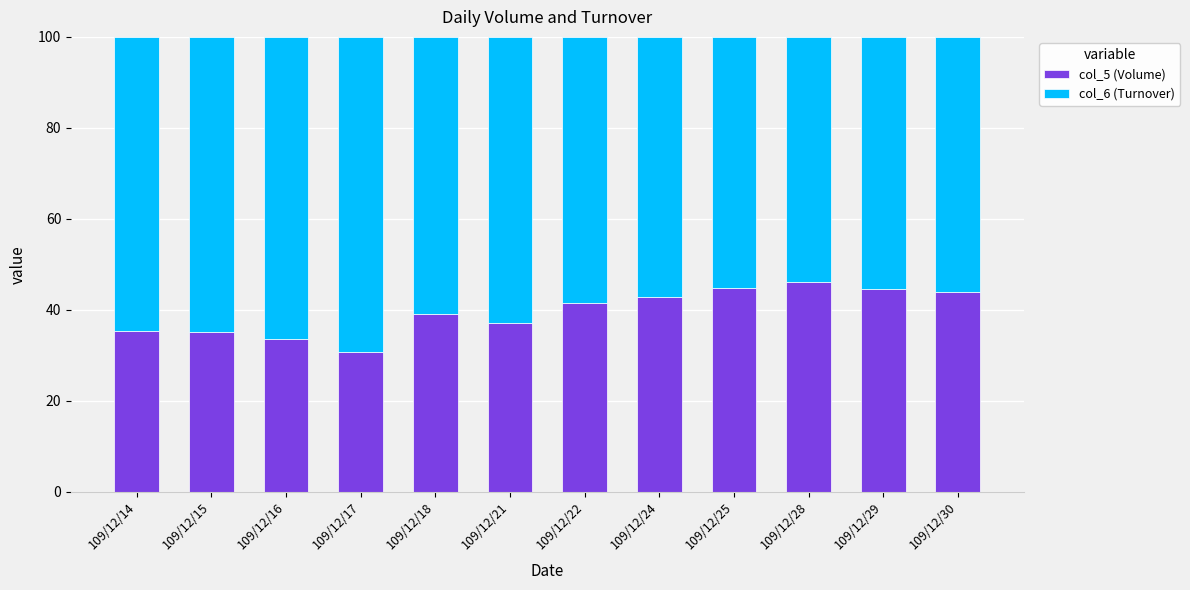

What is the total value across all series at 109/12/22?

100.0